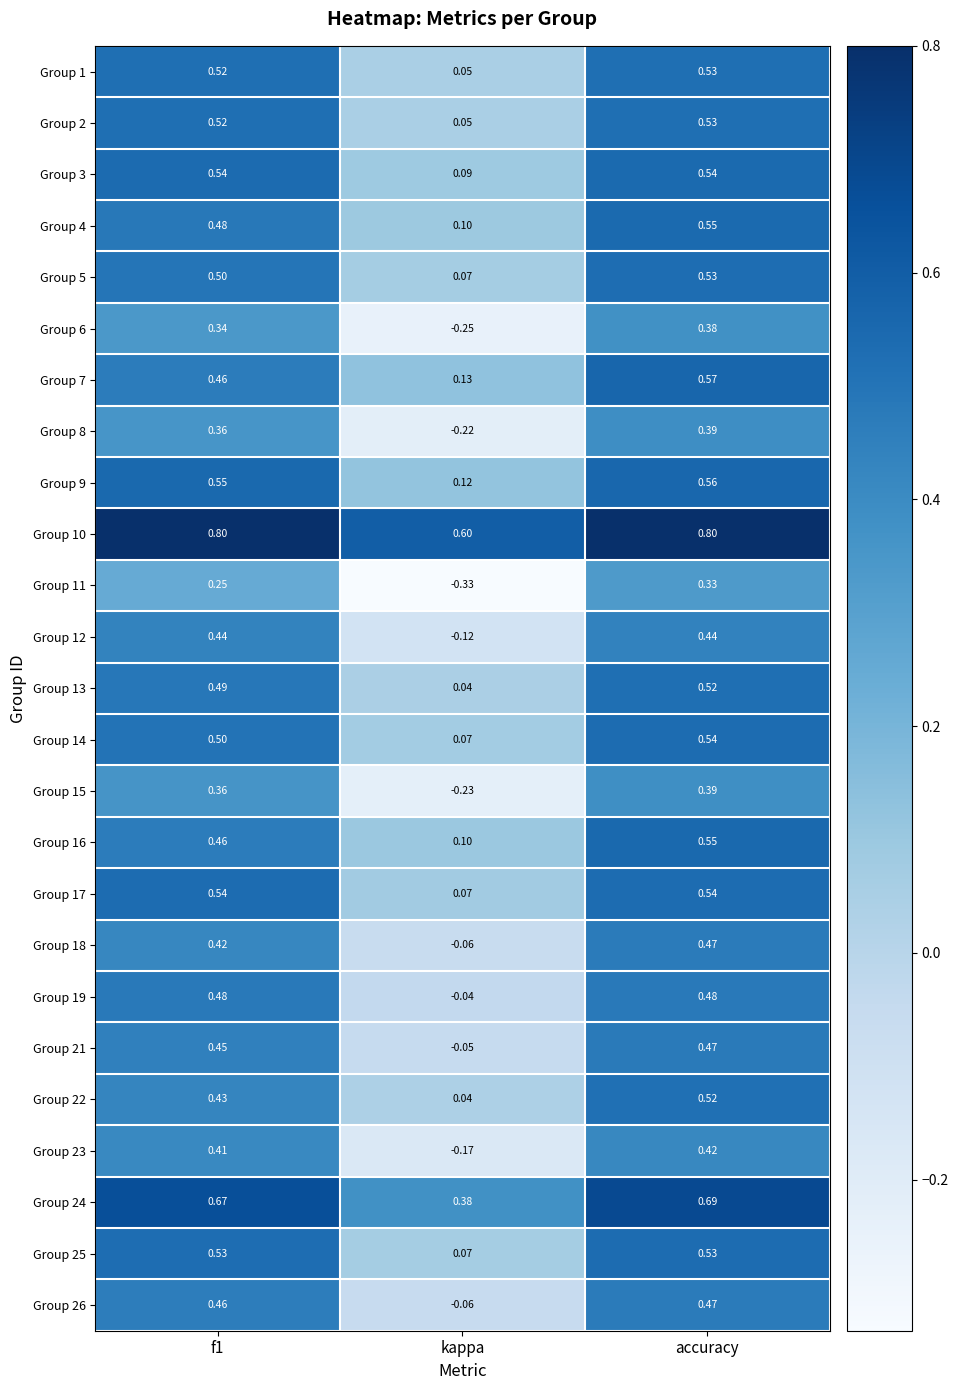

Which category has the lowest value across all series?

kappa